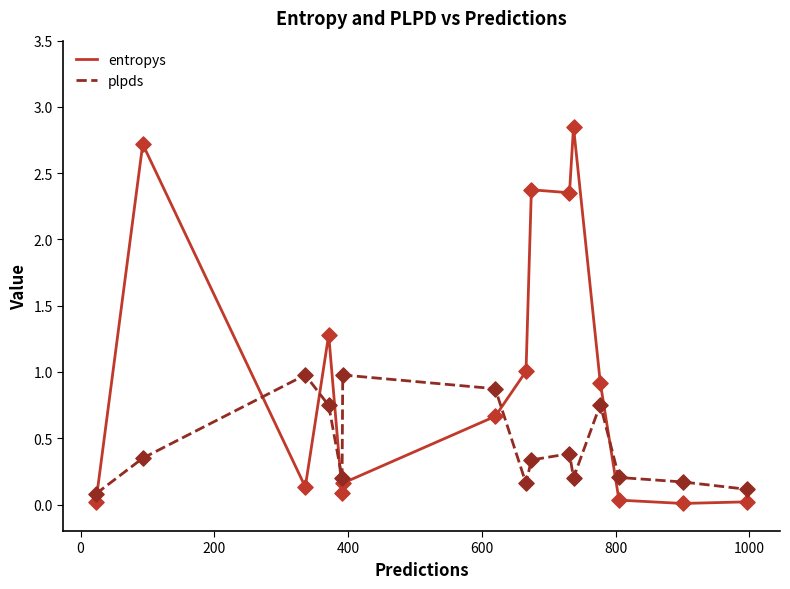

Which series has the largest total across all categories?

entropys